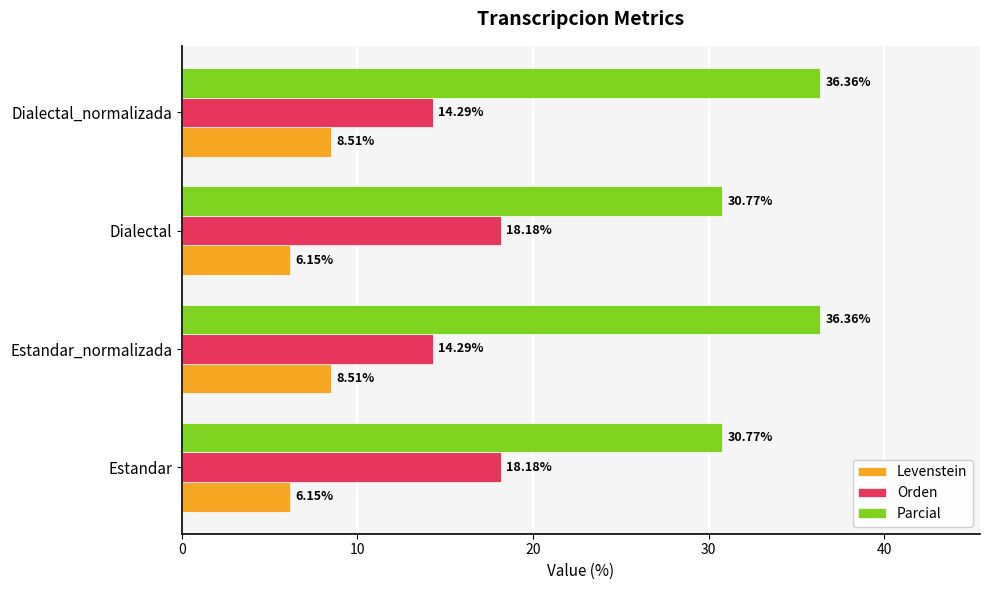

What are all the series names shown in the legend?

Levenstein, Orden, Parcial